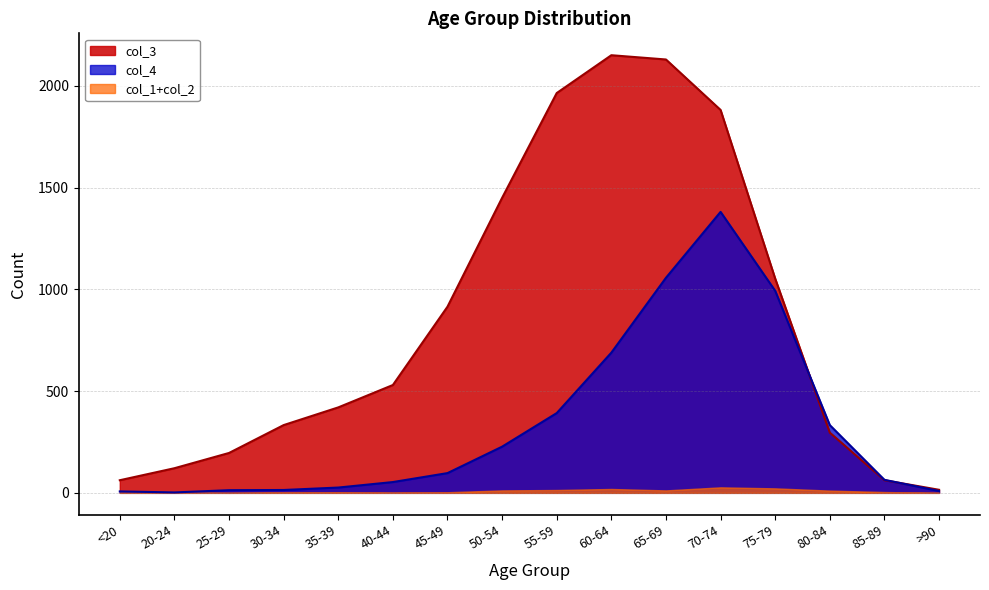

List the labels in order of col_4 value, largest first.

70-74, 65-69, 75-79, 60-64, 55-59, 80-84, 50-54, 45-49, 85-89, 40-44, 35-39, 30-34, 25-29, >90, <20, 20-24